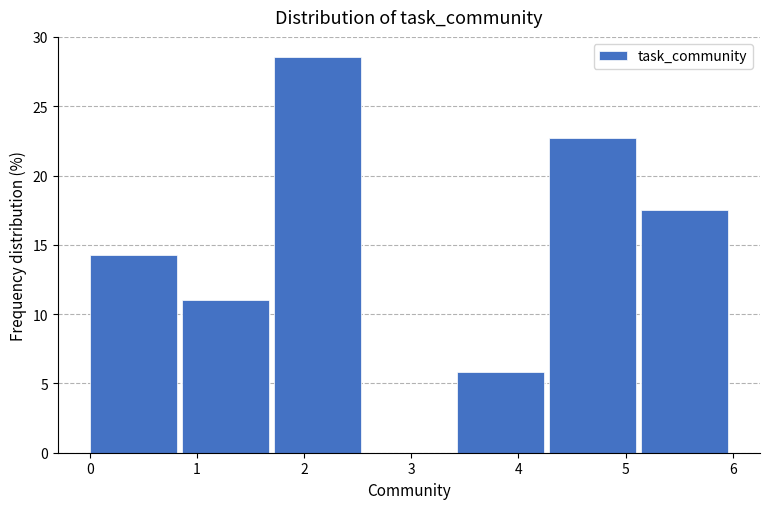

Reading left to right, list every bar in this chart as the range it spans on the x-axis followed by its height. Neither the bar edges nor the heights are printed on the chart, so give them approximately, as read against the axes.

0.0 to 0.9: 14.5
0.9 to 1.7: 11.0
1.7 to 2.6: 28.5
2.6 to 3.4: 0
3.4 to 4.3: 6.0
4.3 to 5.1: 22.5
5.1 to 6.0: 17.5